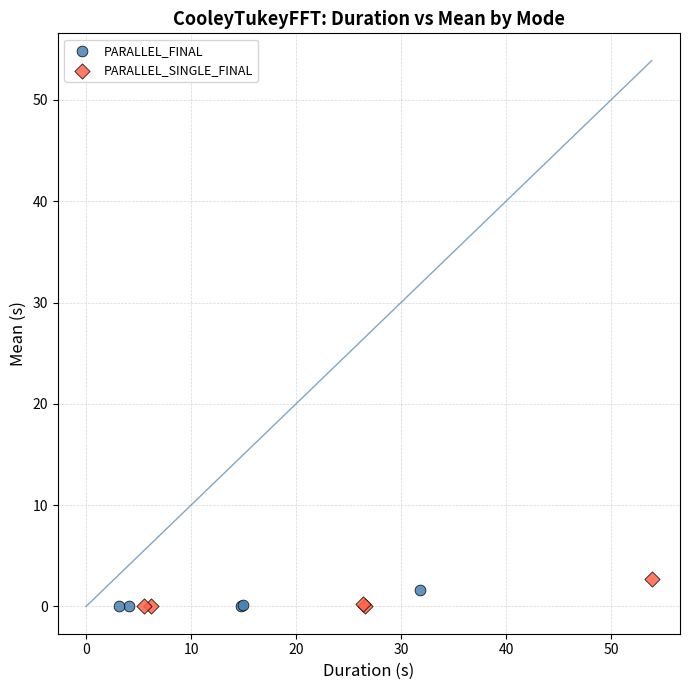

What are all the series names shown in the legend?

PARALLEL_FINAL, PARALLEL_SINGLE_FINAL